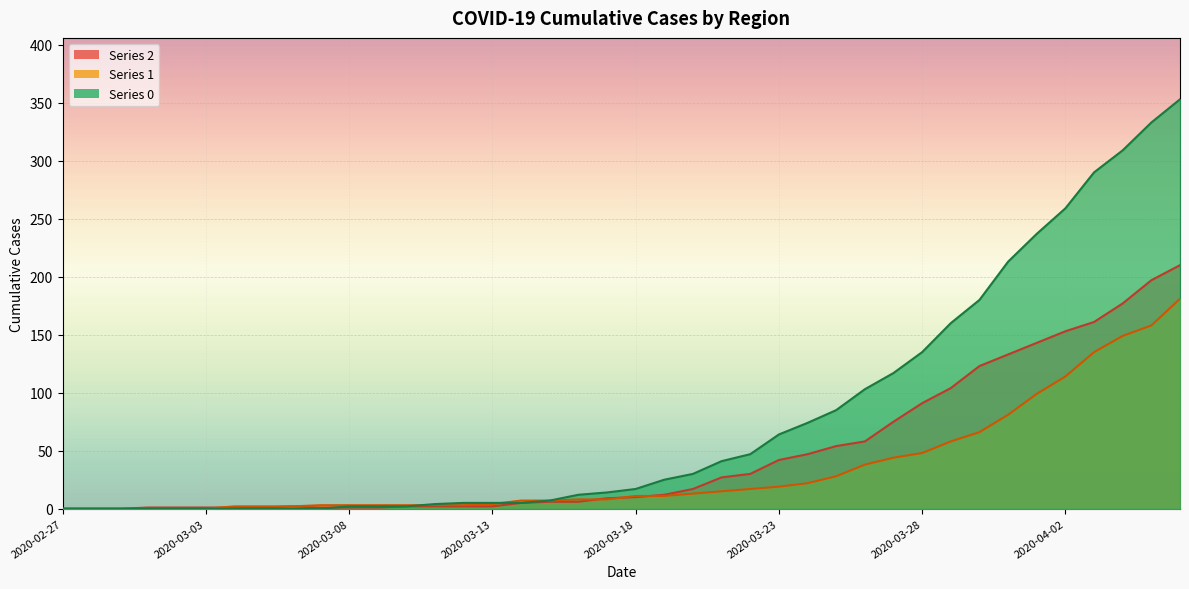

What position from the left is 2020-03-10?

13